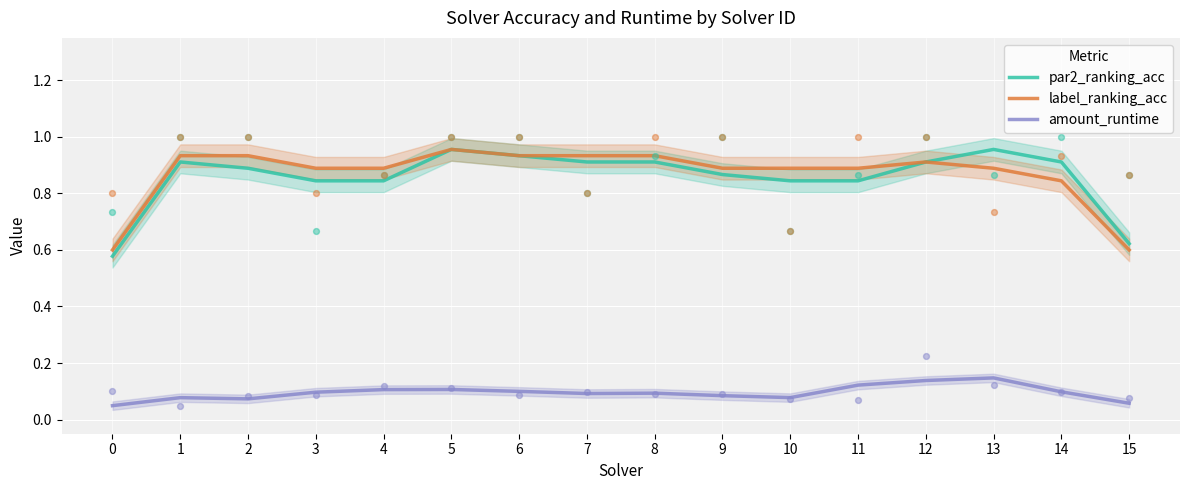

At which category is the sum across all series the highest?

5